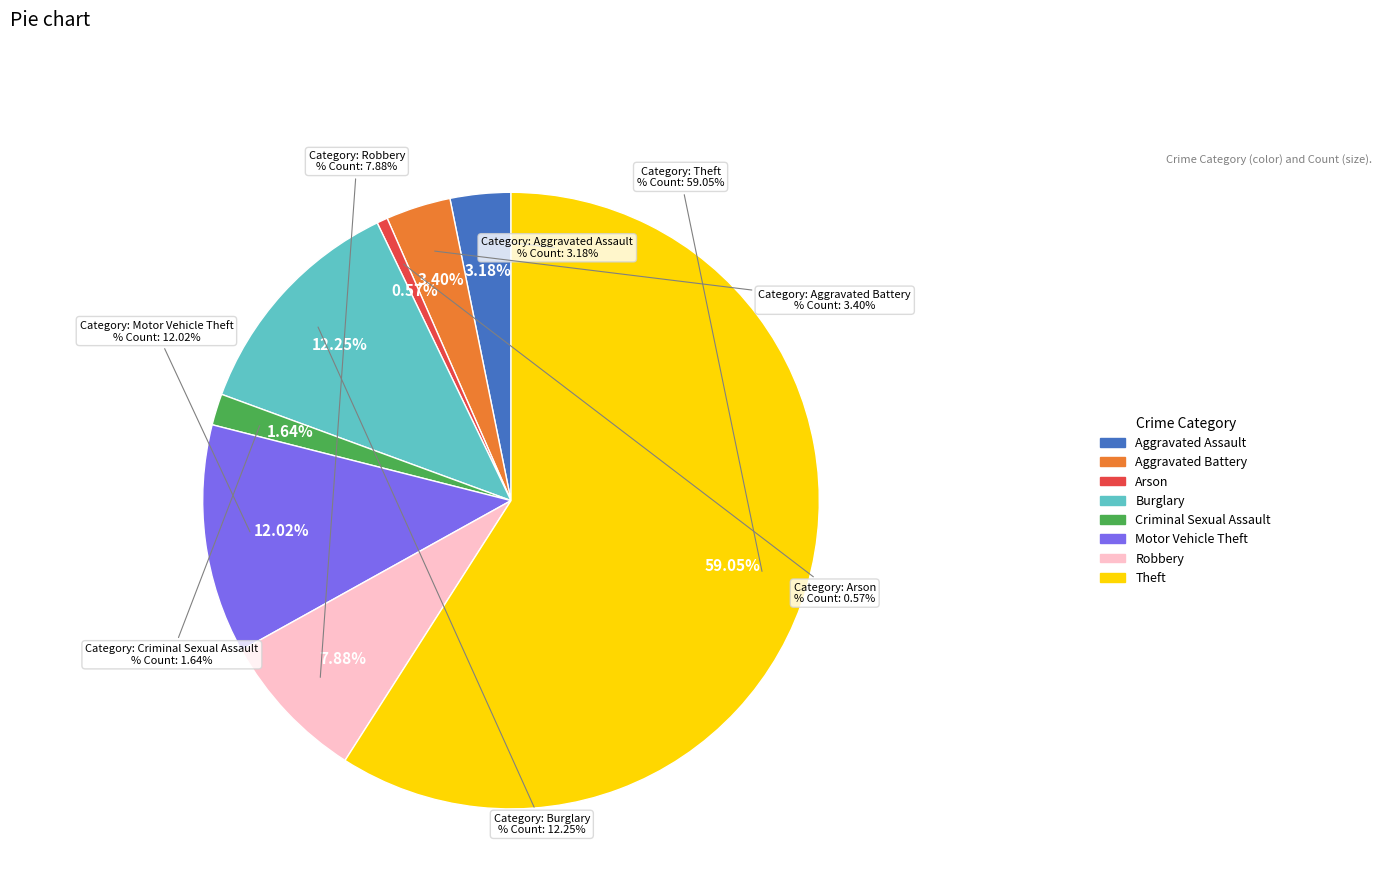

What percentage do Aggravated Battery and Burglary together represent?

15.7%